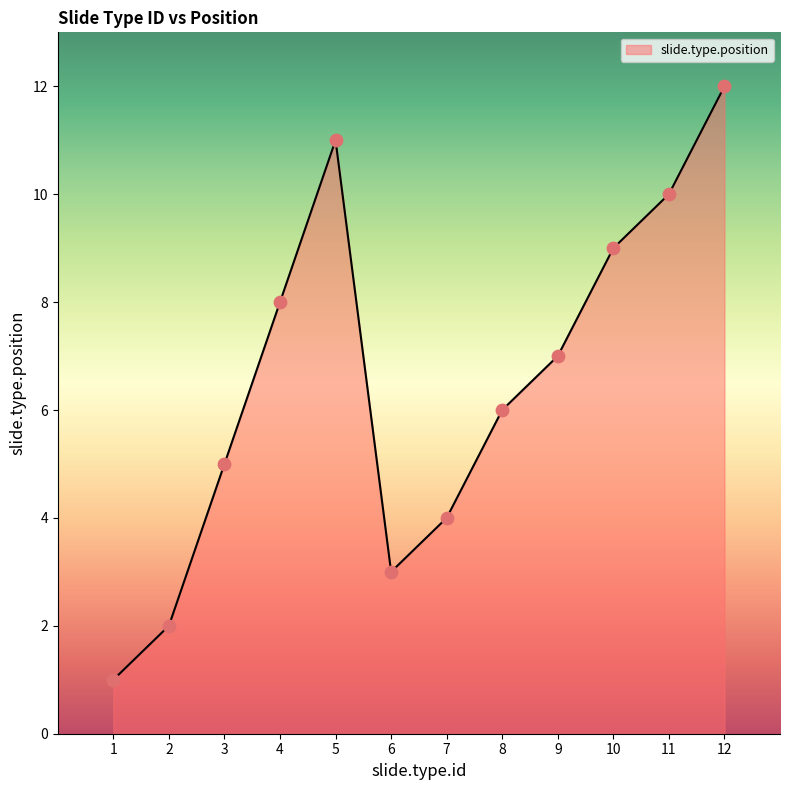

What is the change in value from 3 to 11?

+5